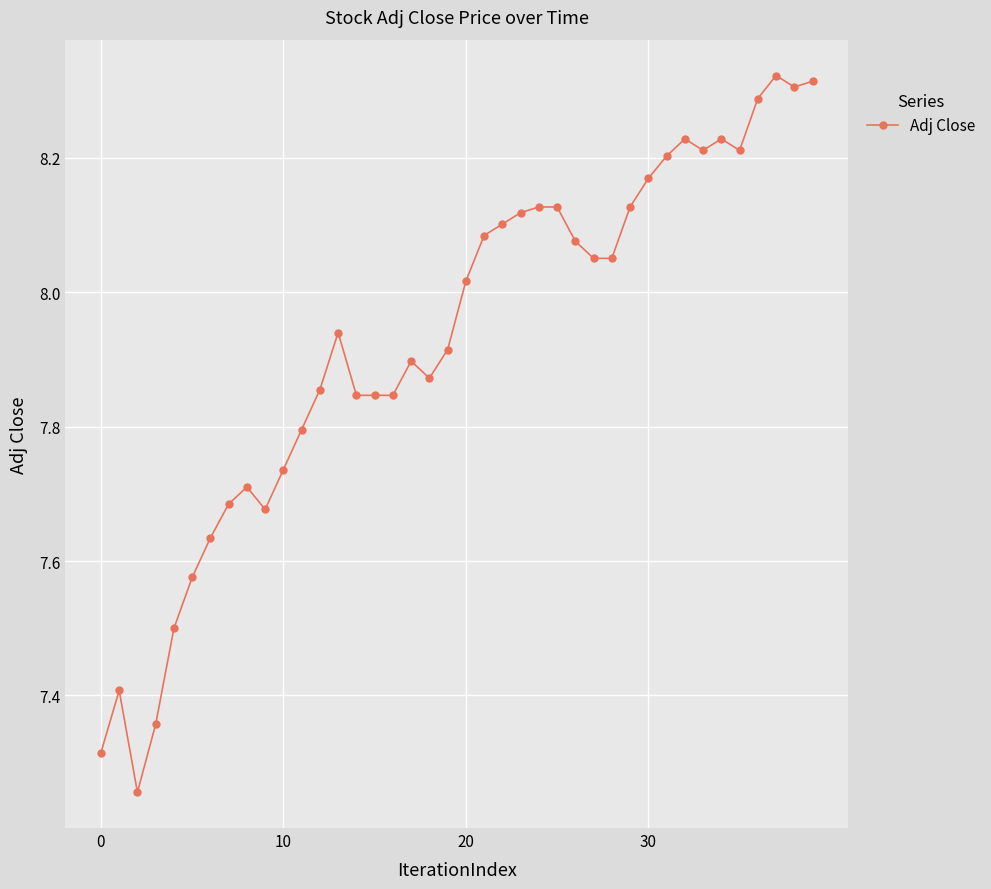

True or false: the data has more than 2 interior local peaks.

True